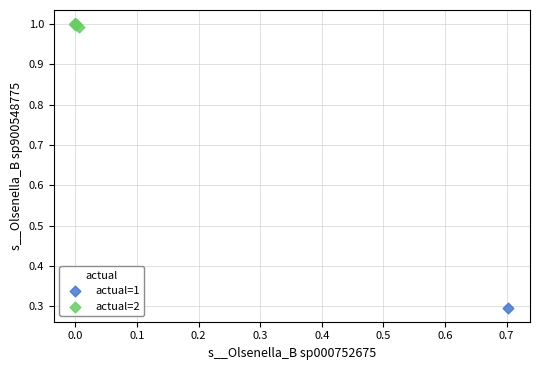

What are all the series names shown in the legend?

actual=1, actual=2